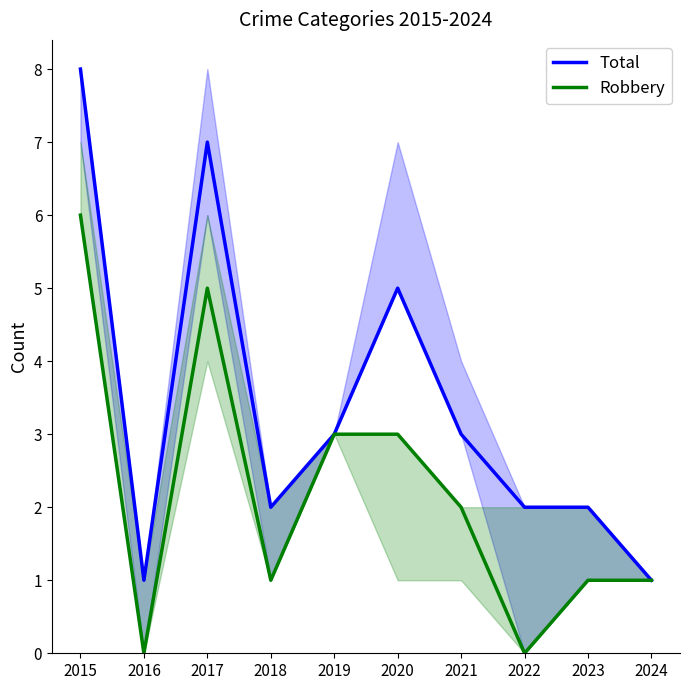

Reading left to right, list all the values displayed in this chart.

Total: 2015=8	2016=1	2017=7	2018=2	2019=3	2020=5	2021=3	2022=2	2023=2	2024=1
Robbery: 2015=6	2016=0	2017=5	2018=1	2019=3	2020=3	2021=2	2022=0	2023=1	2024=1